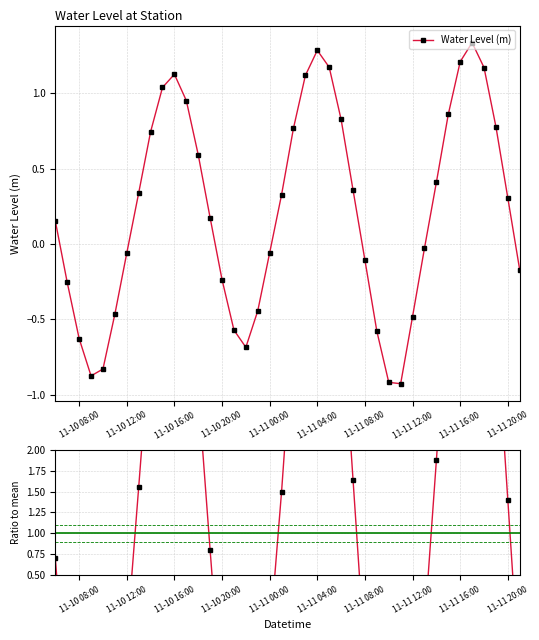

After their last crossing, which series has the higher values: Ratio to mean or Water Level (m)?

Water Level (m)